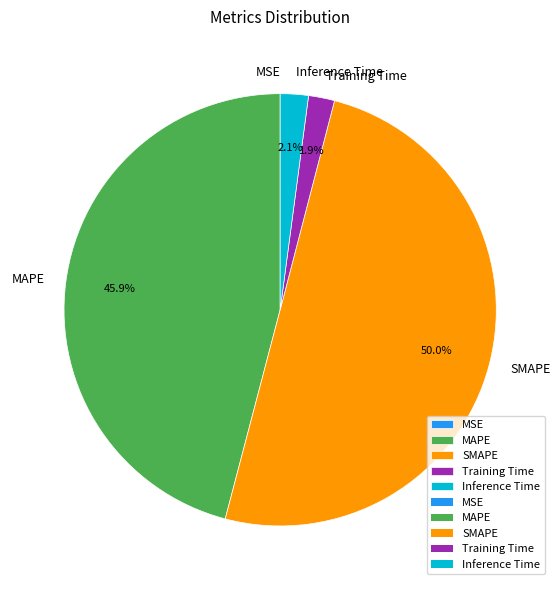

True or false: MAPE accounts for 56% of the total.

False